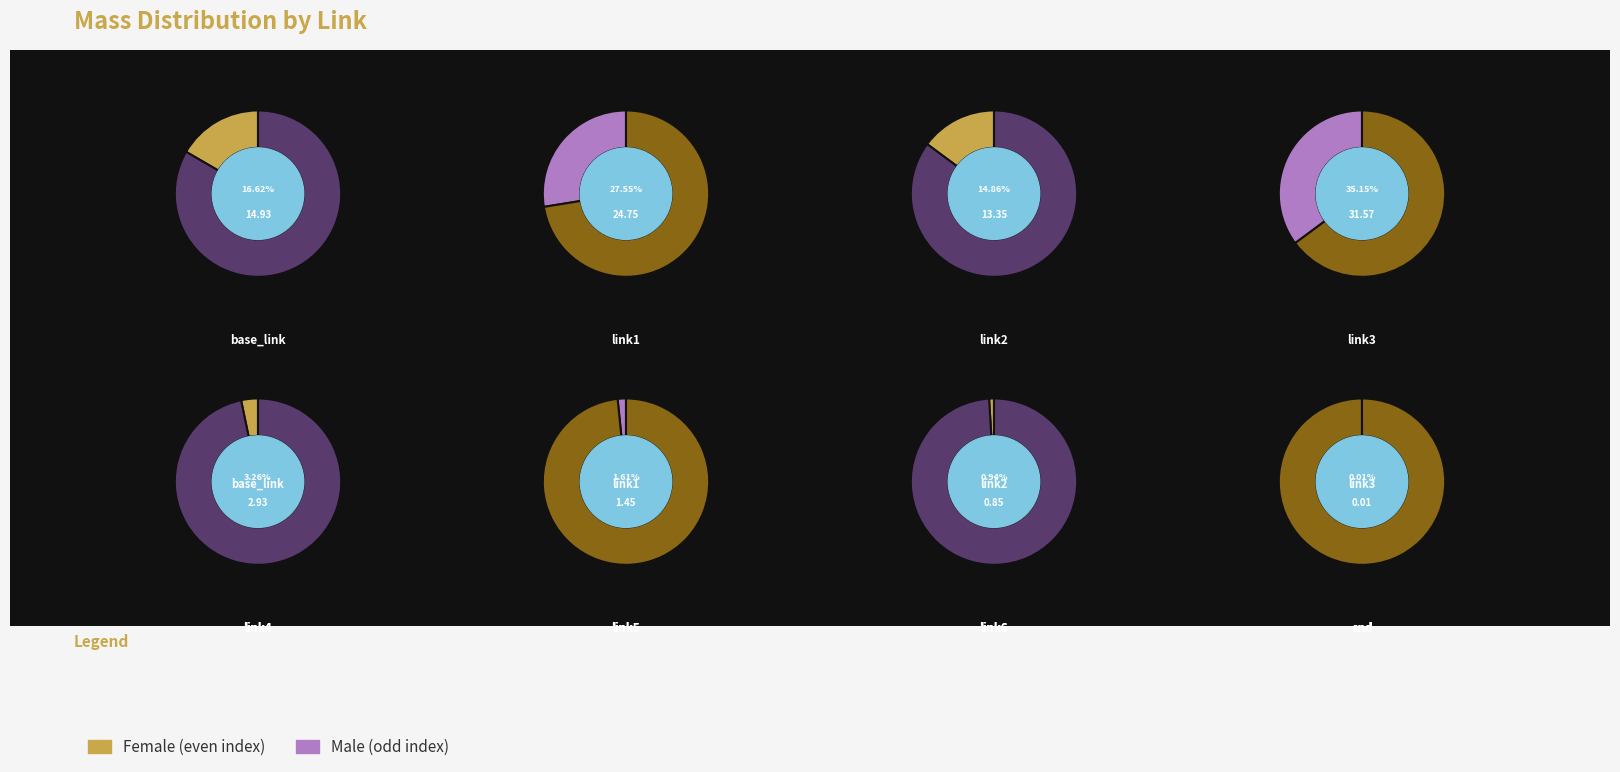

Which slice is the smallest?

end